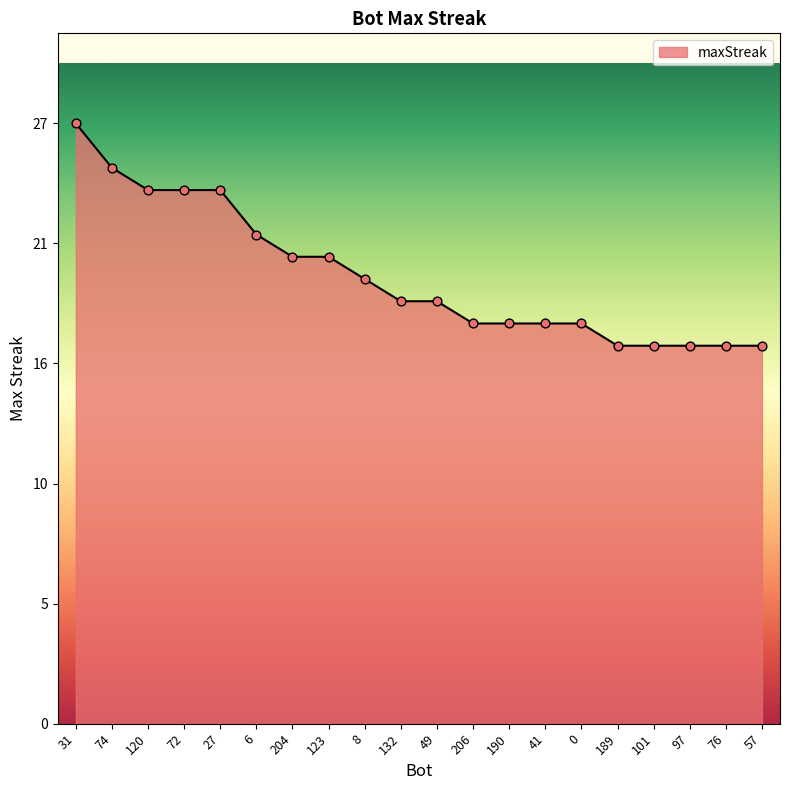

Between 190 and 41, which is larger?

190